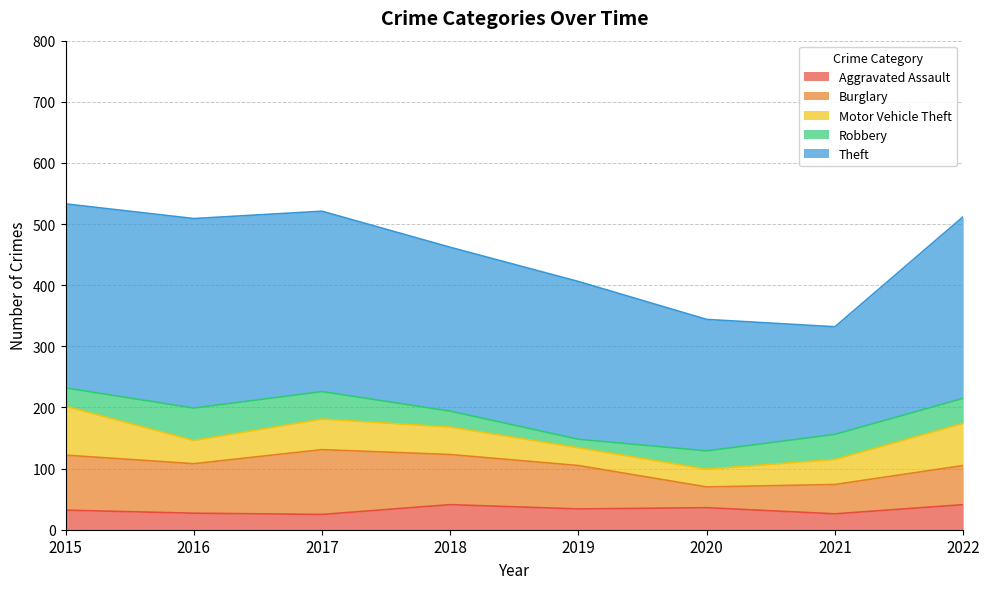

Which label corresponds to the smallest value in the chart?

2019